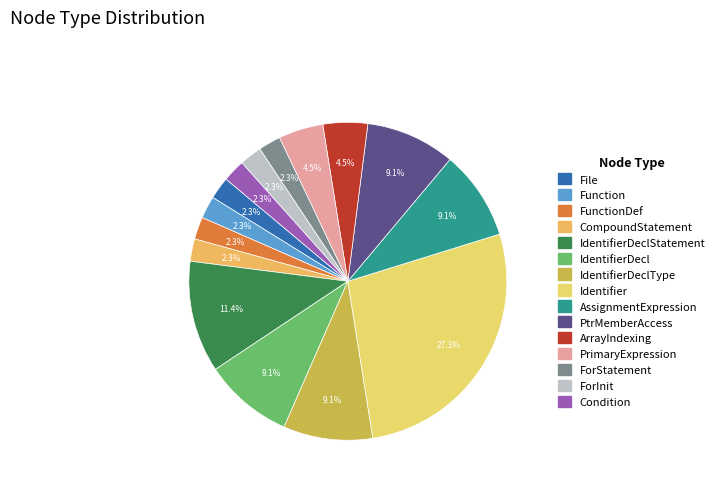

How many segments does this pie chart have?

15